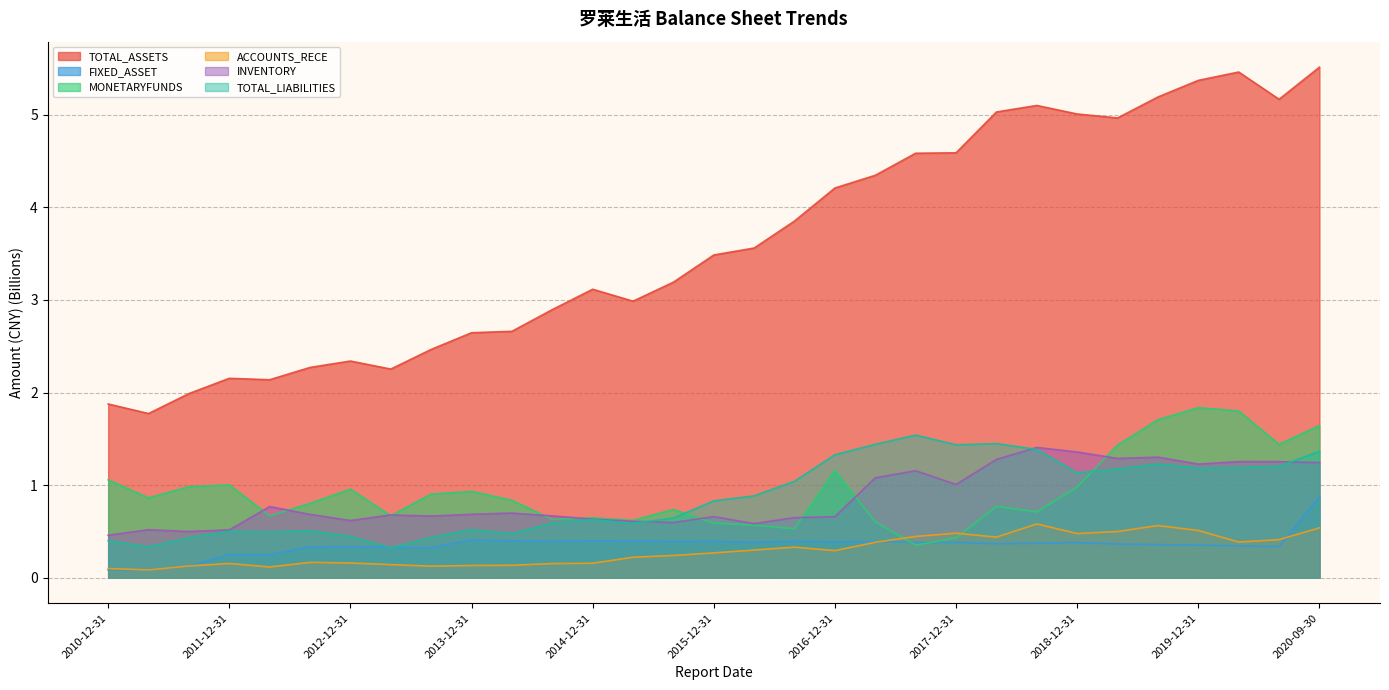

What is the average value of the TOTAL_ASSETS series?

3.6